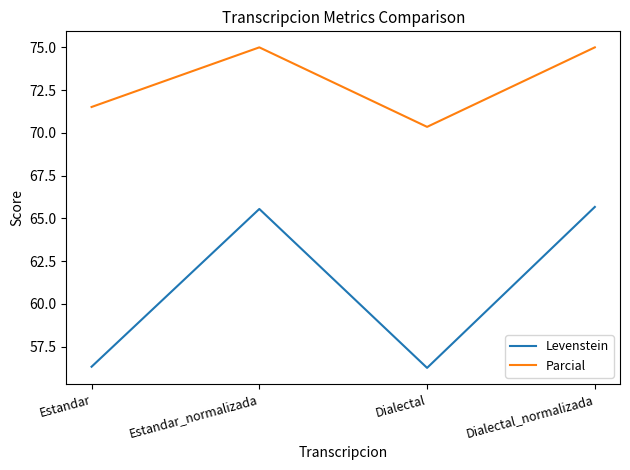

Where is the first local minimum for Levenstein?

Dialectal